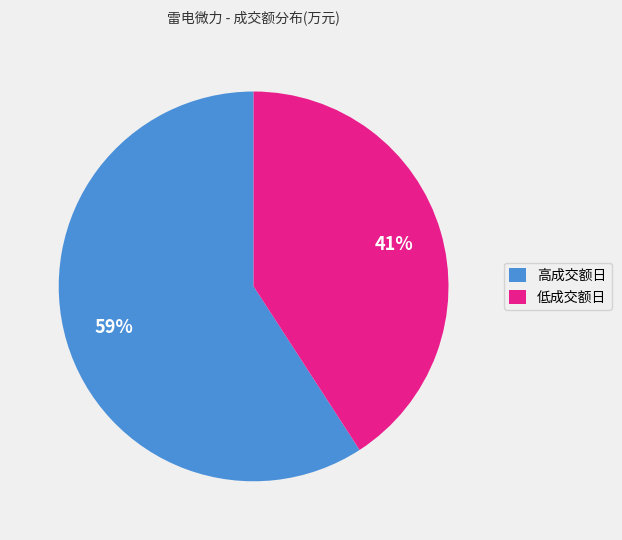

To the nearest percent, what is the average slice percentage?

50%